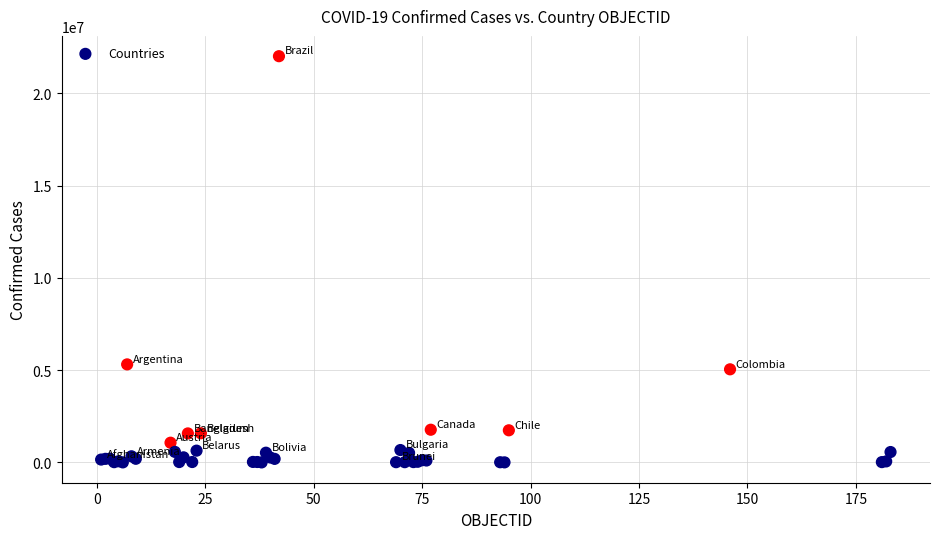

What Y value in the scatter plot is closest to 11009954?

5315348